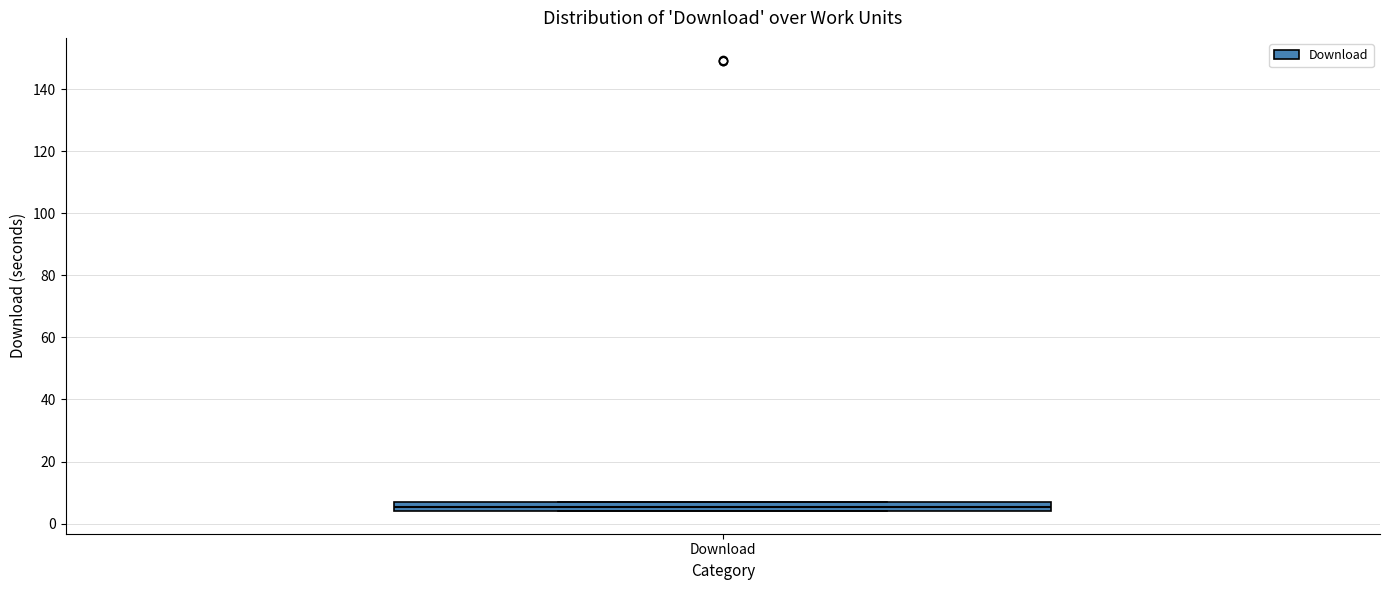

Where is the upper edge of the box for Download on the y-axis? The values are not printed on the chart, so give them approximately, as read against the axis.

8